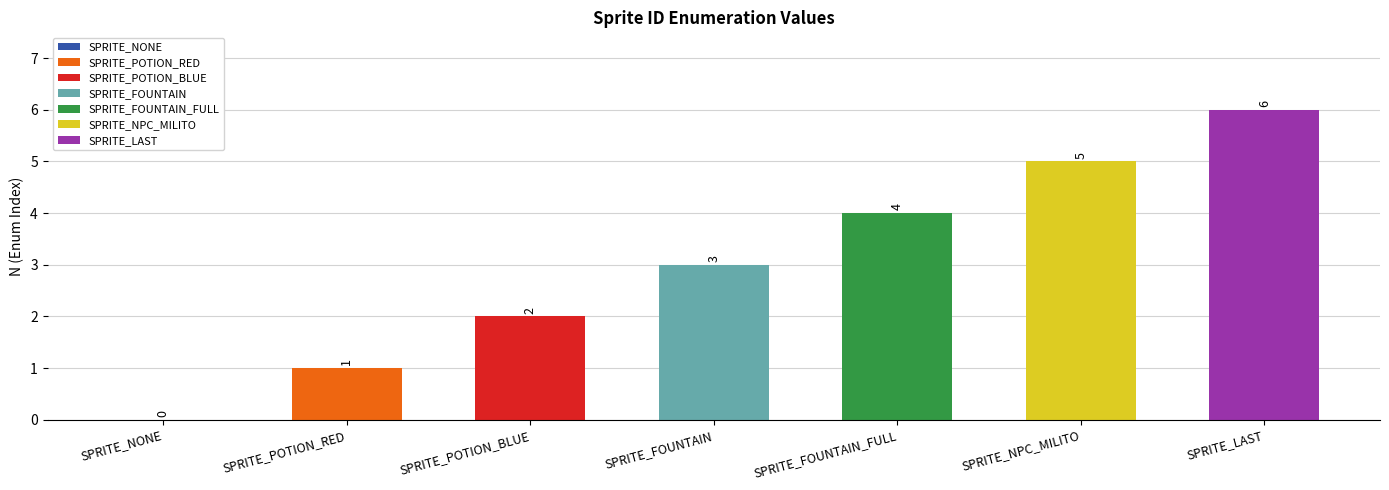

How many distinct data groups are displayed?

1